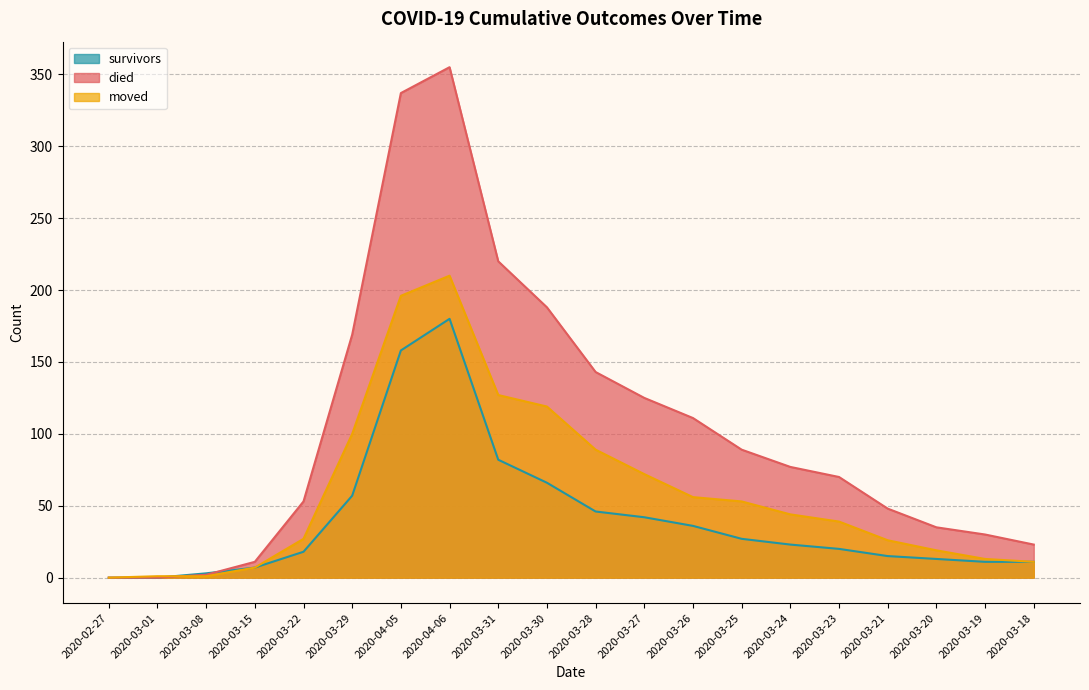

What position from the right is 2020-04-05?

14